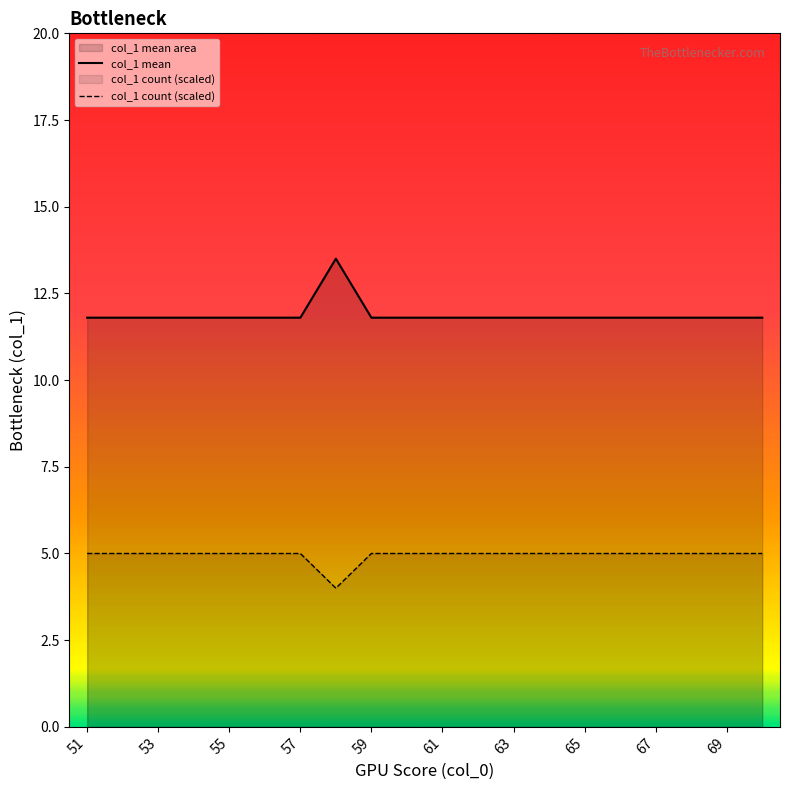

True or false: col_1 mean and col_1 count (scaled) intersect in this chart.

False